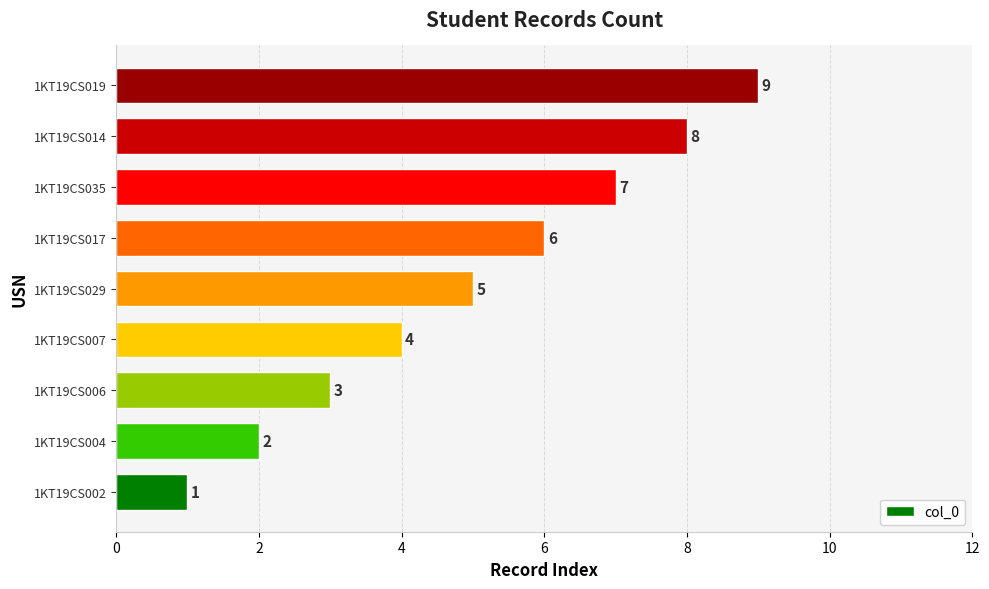

The value at 1KT19CS007 is 6. True or false?

False